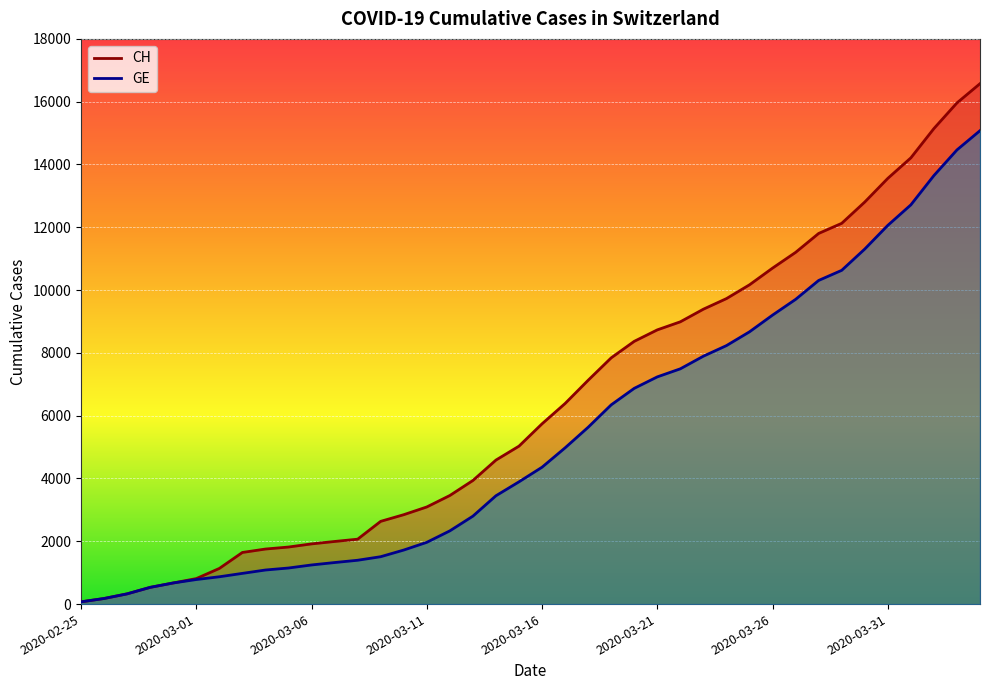

How many values in the CH series exceed 5741?

19